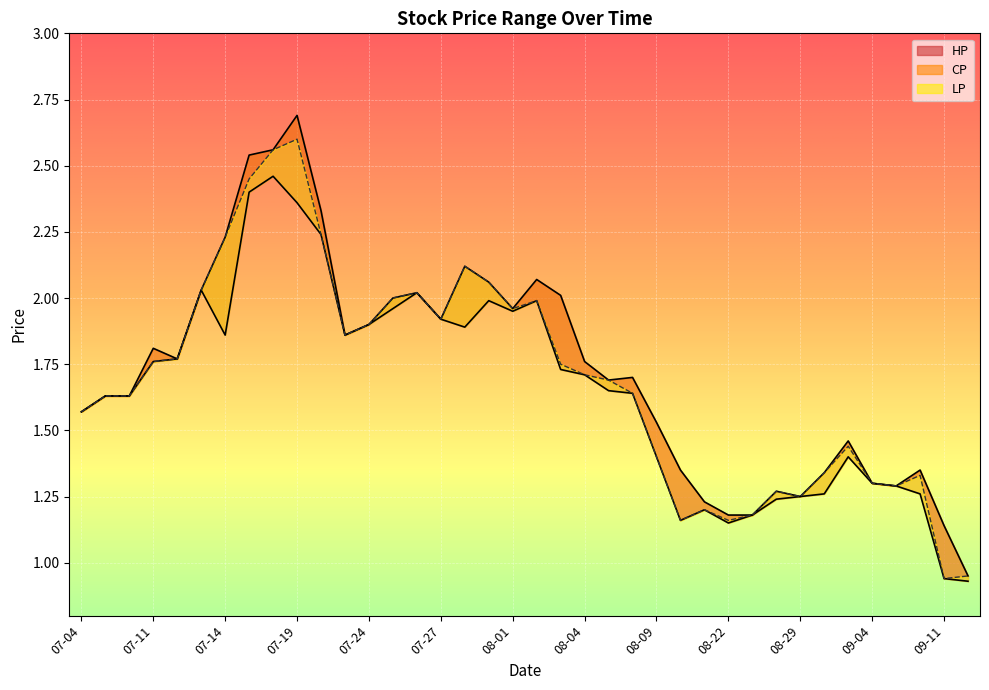

Between 09-04 and 07-24, which is larger?

07-24